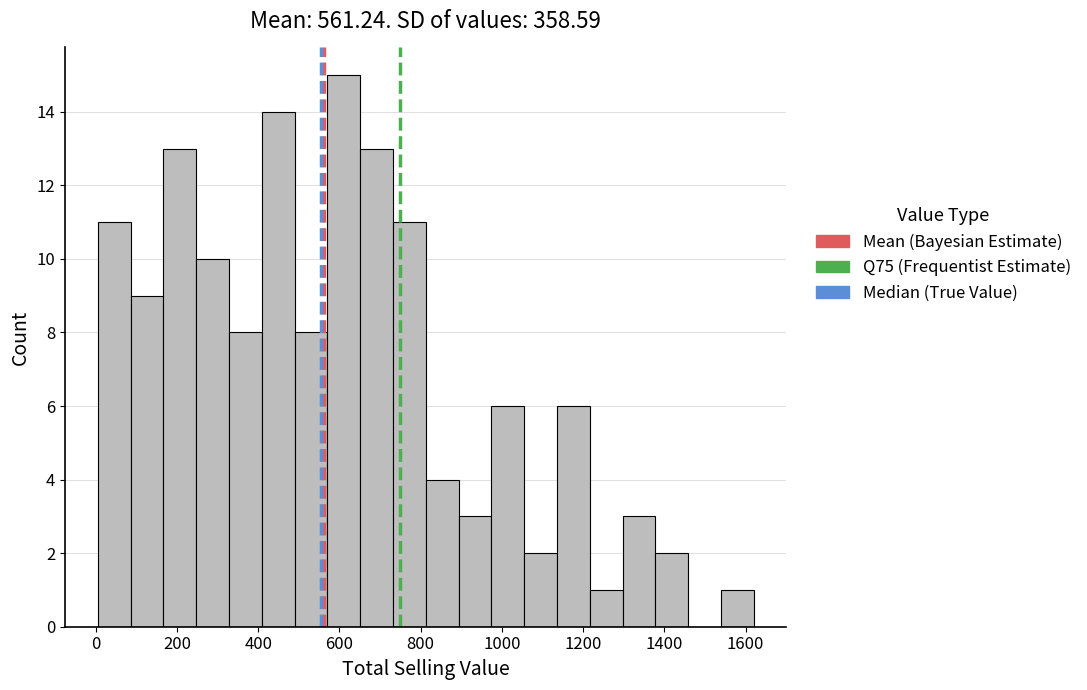

How tall is the bar that spans 980 to 1060 on the x-axis? Neither the bar edges nor the heights are printed on the chart, so give them approximately, as read against the axes.

6